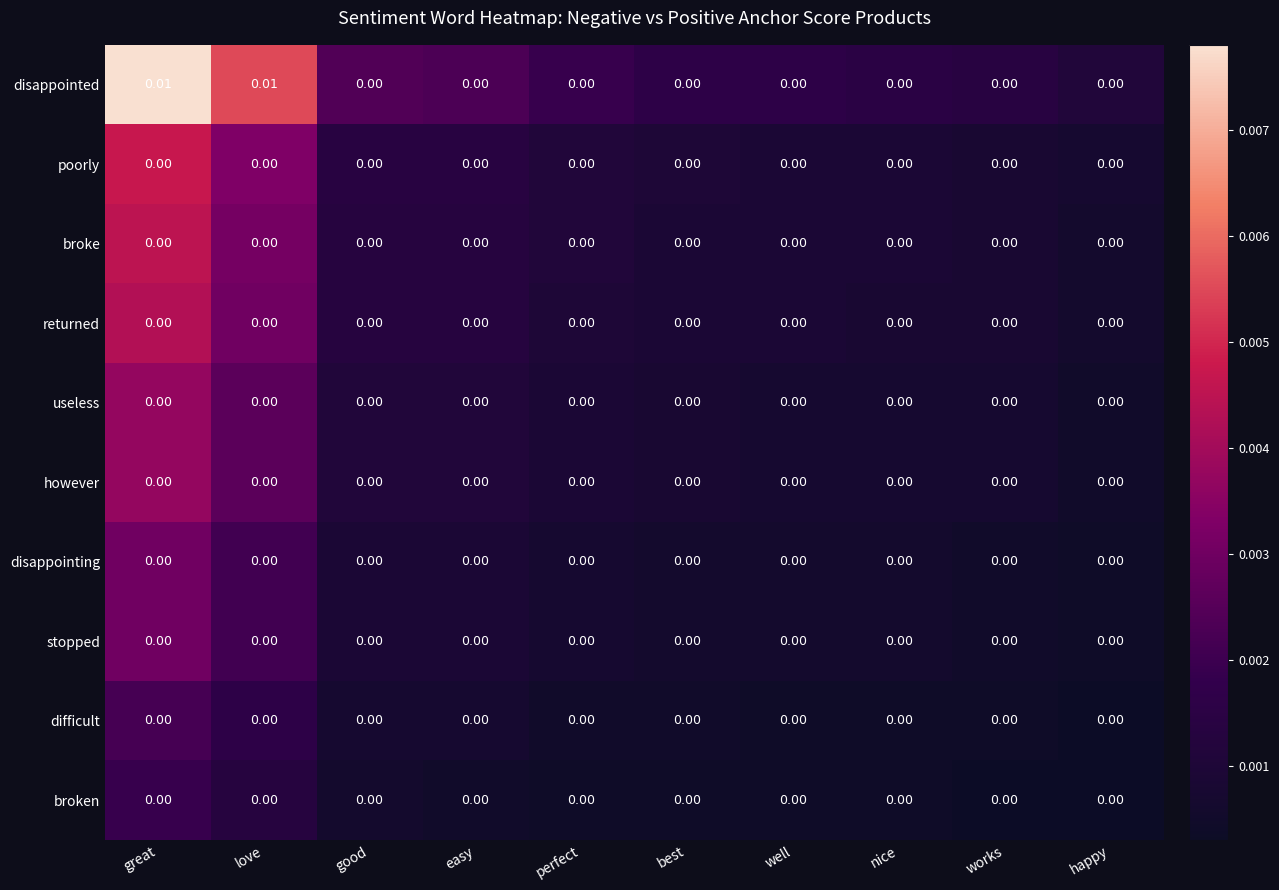

Which series has the largest range (max minus min)?

disappointed